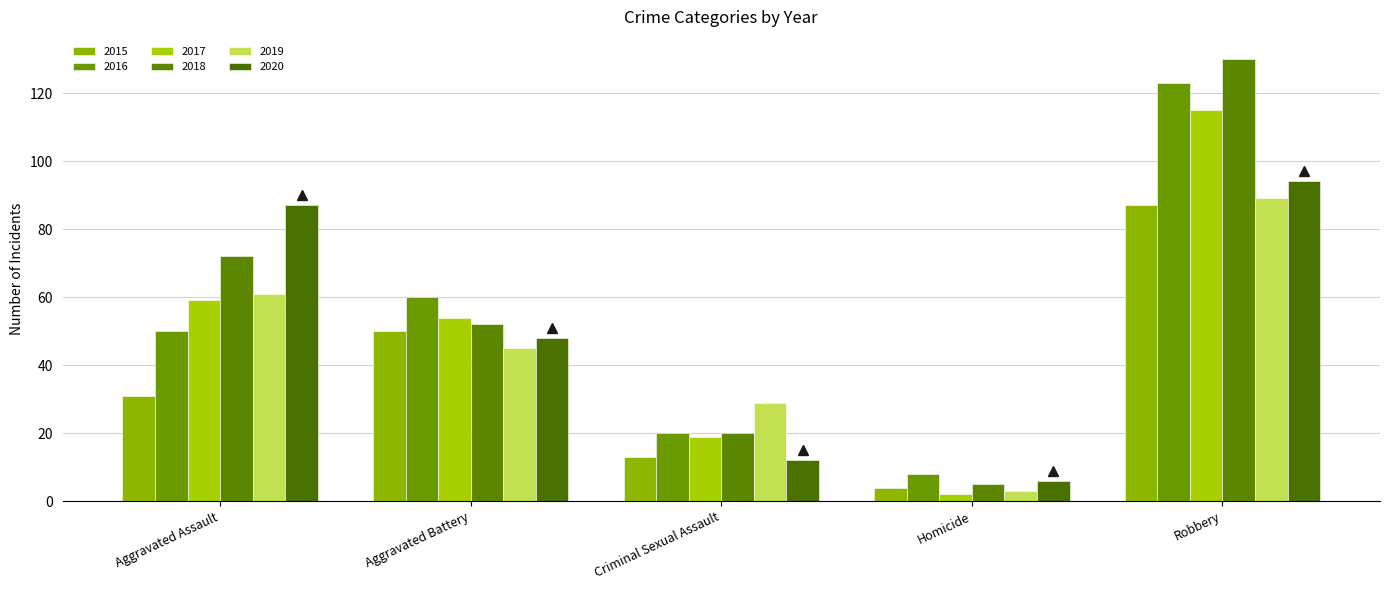

Reading left to right, transcribe all the data shown in this chart.

2015: 31	50	13	4	87
2016: 50	60	20	8	123
2017: 59	54	19	2	115
2018: 72	52	20	5	130
2019: 61	45	29	3	89
2020: 87	48	12	6	94